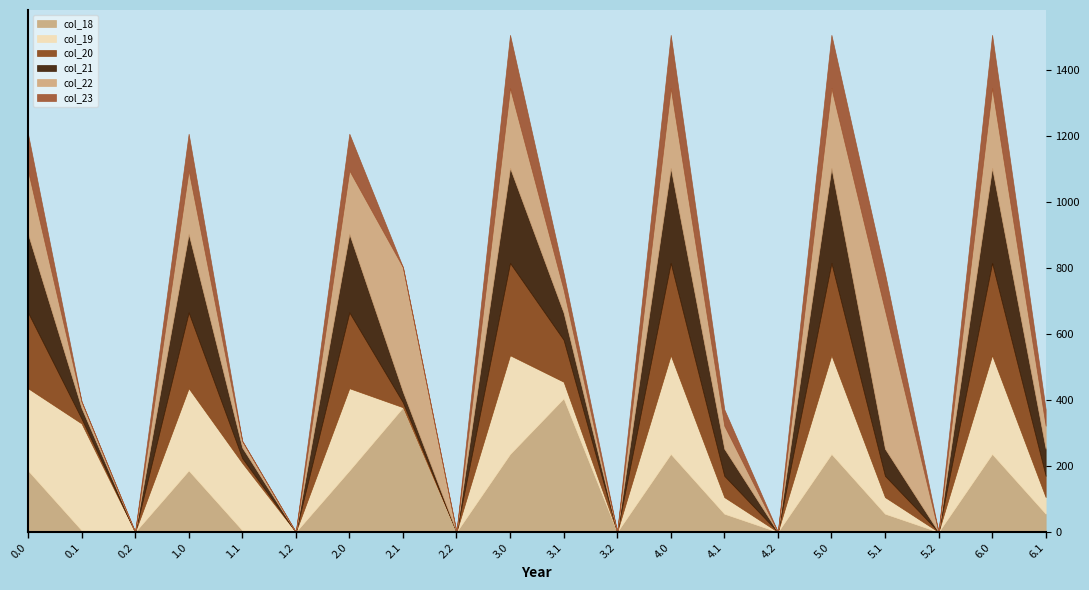

Between which two adjacent categories do col_23 and col_19 first intersect?

5.0 and 5.1